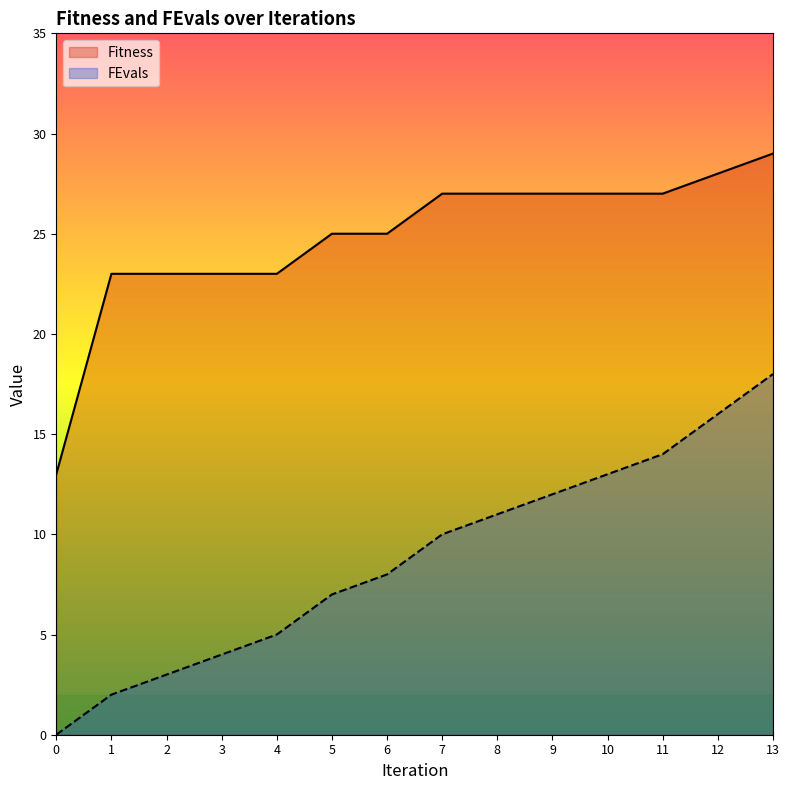

Reading left to right, extract all data points from this chart.

Fitness: 0=13	1=23	2=23	3=23	4=23	5=25	6=25	7=27	8=27	9=27	10=27	11=27	12=28	13=29
FEvals: 0=0	1=2	2=3	3=4	4=5	5=7	6=8	7=10	8=11	9=12	10=13	11=14	12=16	13=18